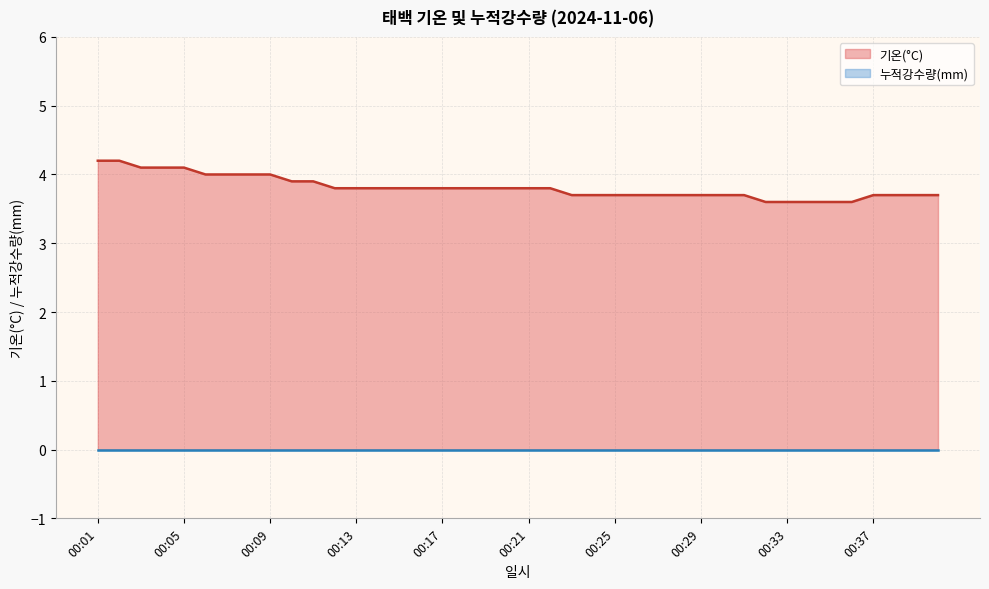

True or false: there are more than 0 points higher than both neighbors.

False